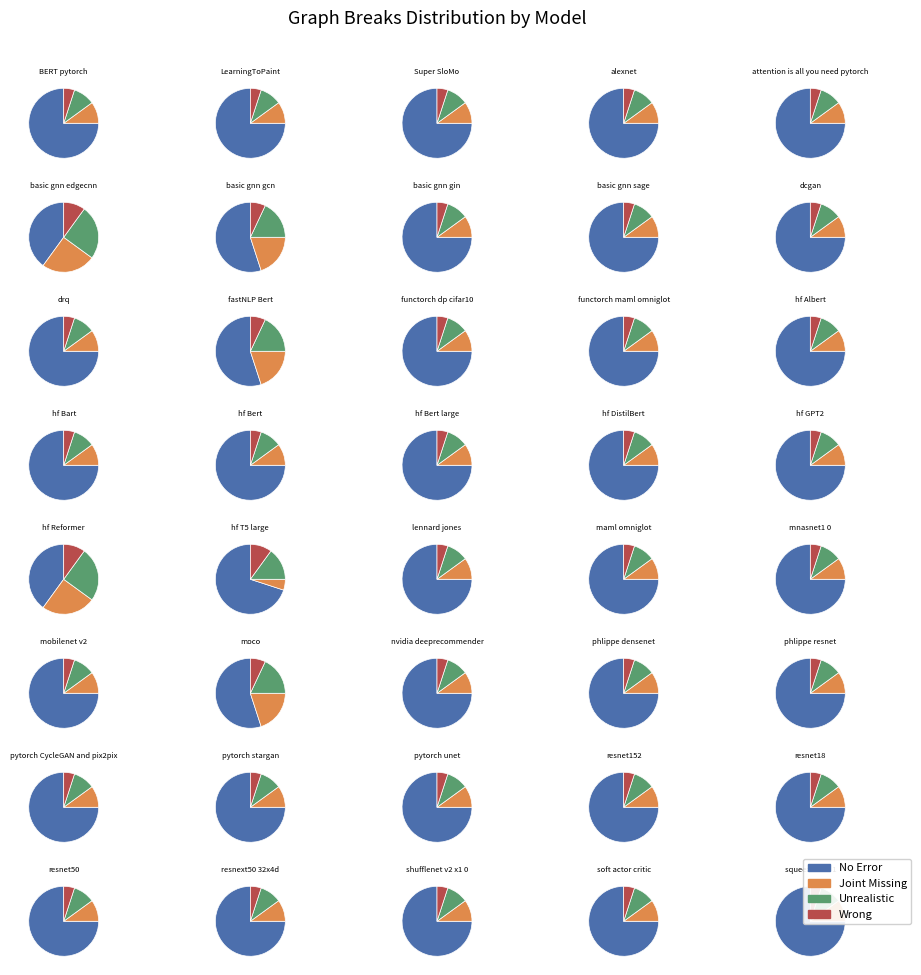

To the nearest percent, what percentage of the pie is 28?

2%